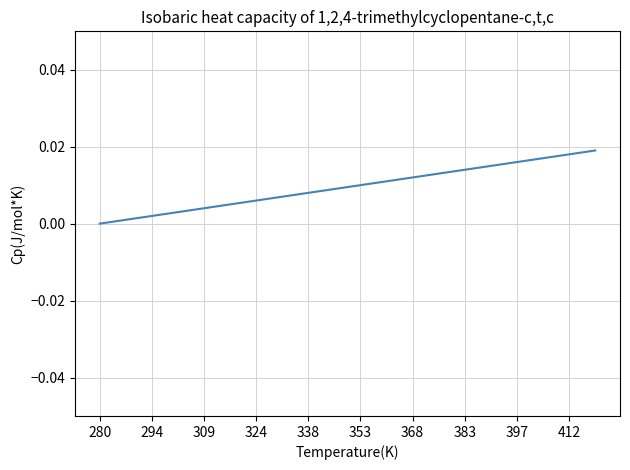

What is the sum of all values?

0.2